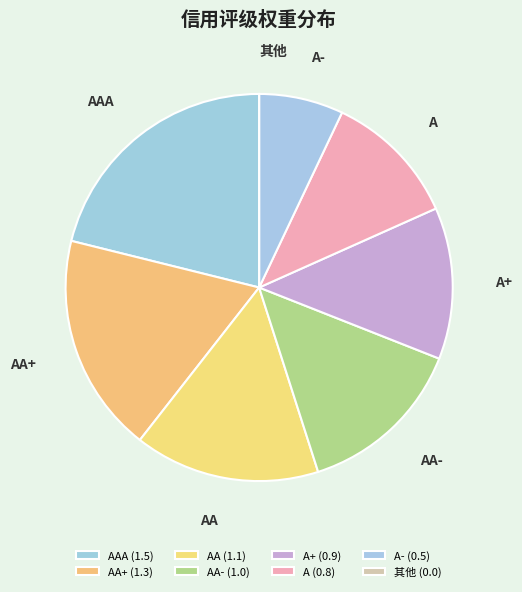

What is the ratio of the value at A+ to the value at AAA?

0.6